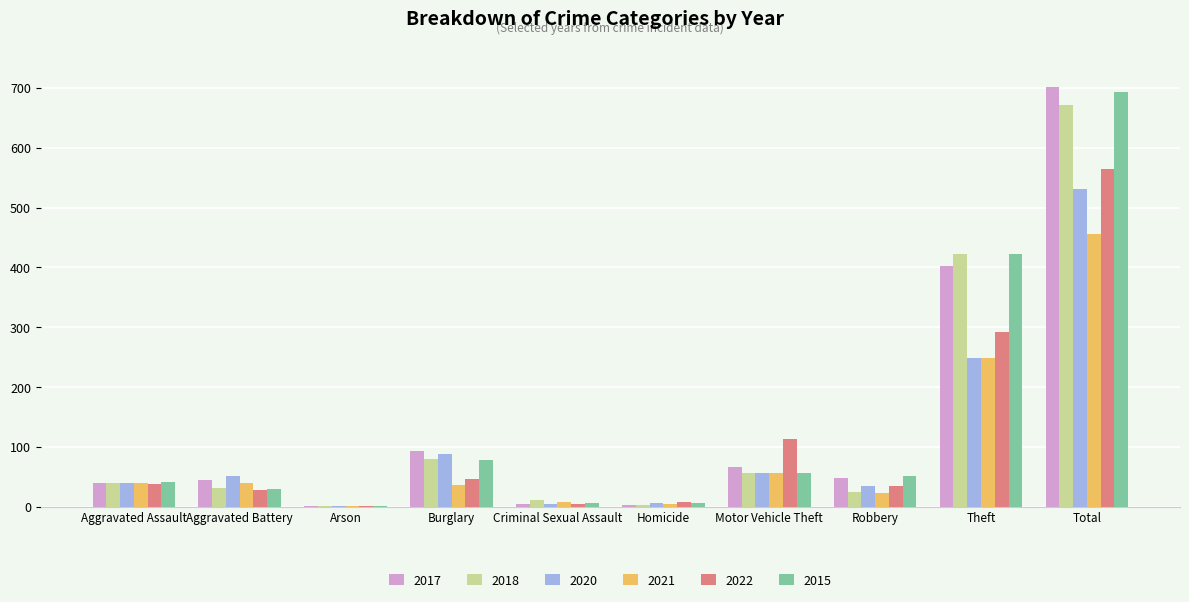

Which category has the highest value in the 2017 series?

Total